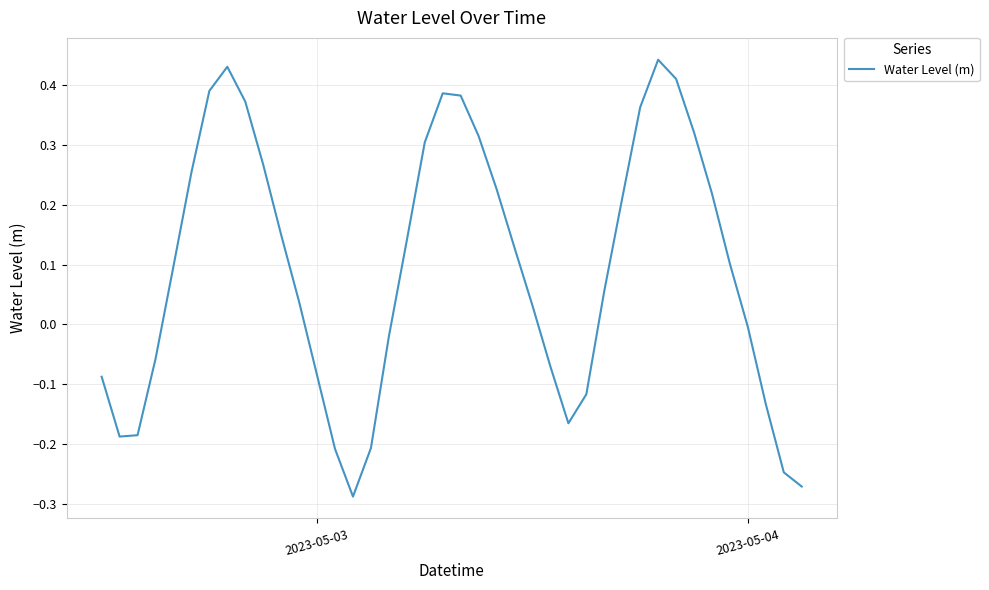

What is the difference between the maximum and minimum values?

0.7